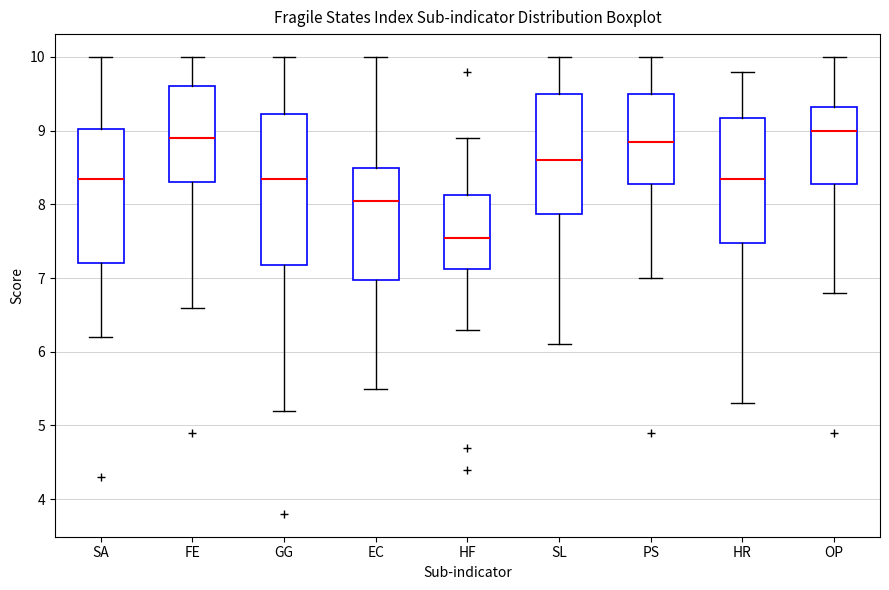

Comparing the boxes themselves (not the whiskers), which one is the tallest?

GG